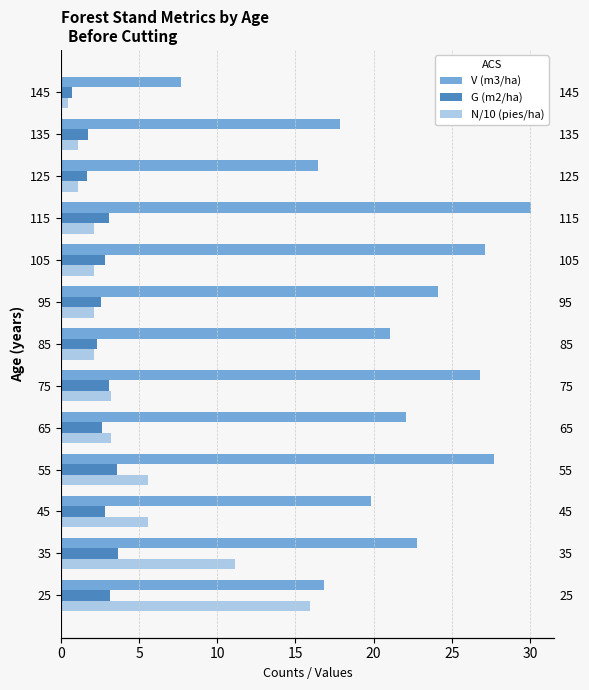

Reading right to left, list all the values displayed in this chart.

V (m3/ha): 7.7	17.8	16.4	30.0	27.1	24.1	21.1	26.8	22.1	27.7	19.9	22.8	16.8
G (m2/ha): 0.7	1.8	1.6	3.1	2.8	2.6	2.3	3.1	2.7	3.6	2.8	3.6	3.1
N/10 (pies/ha): 0.4	1.1	1.1	2.1	2.1	2.1	2.1	3.2	3.2	5.6	5.6	11.1	15.9